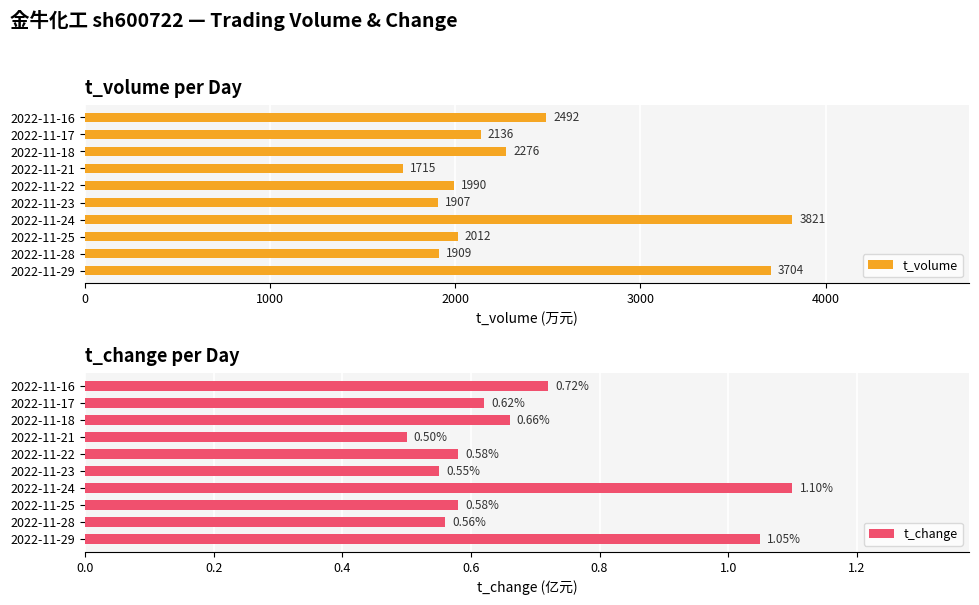

Which category has the lowest value in the t_change series?

2022-11-21